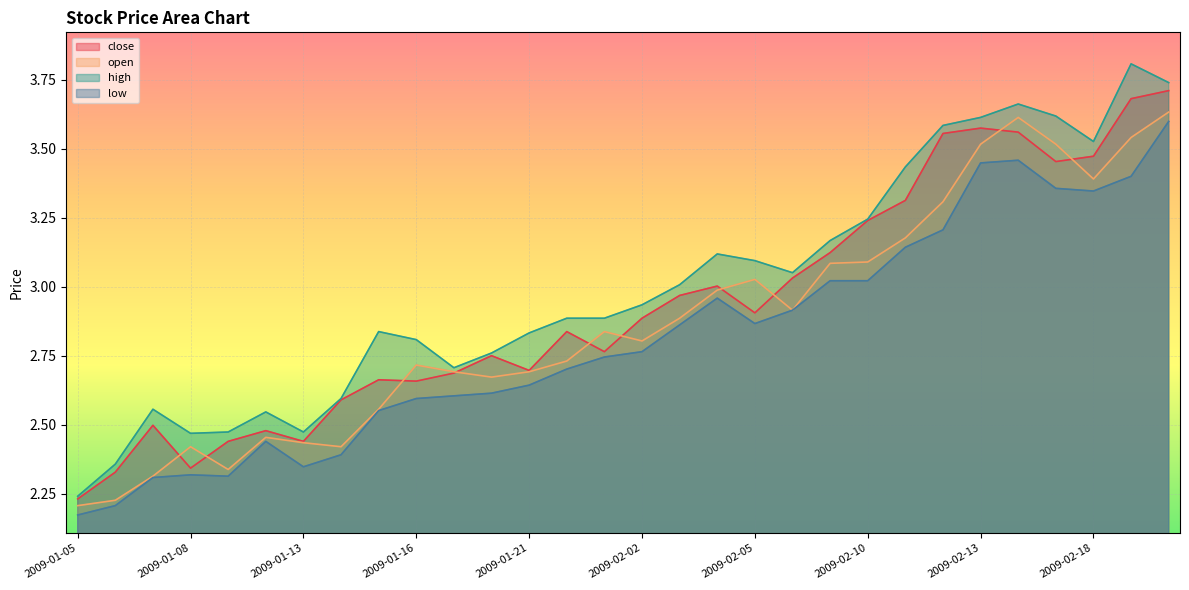

Is it true that low equals 5.6 at 2009-02-16?

False